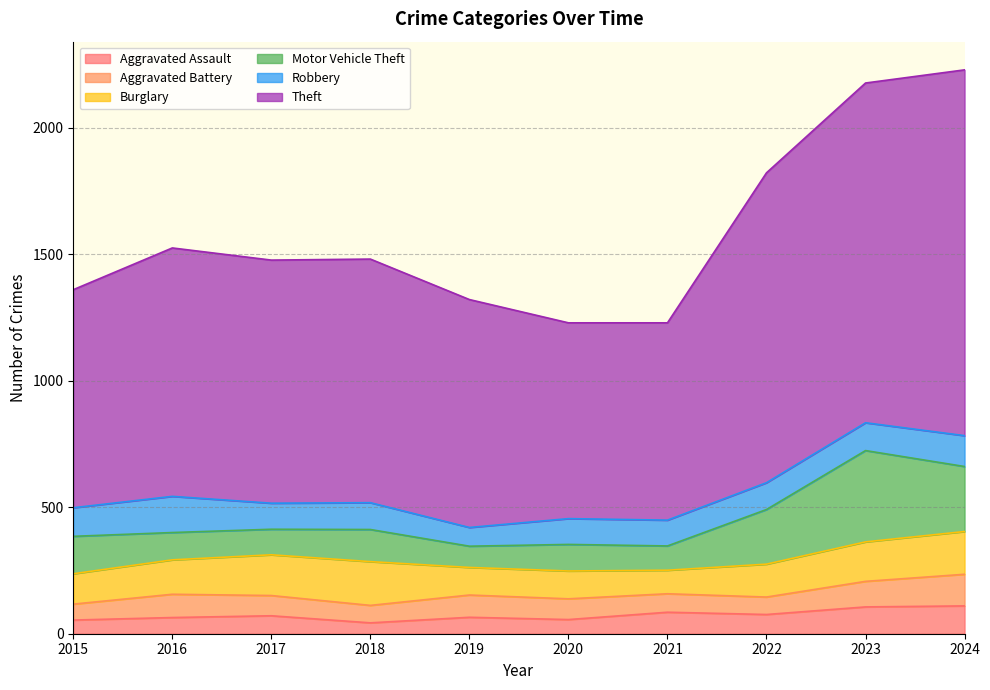

At which label does Aggravated Assault reach its minimum?

2018